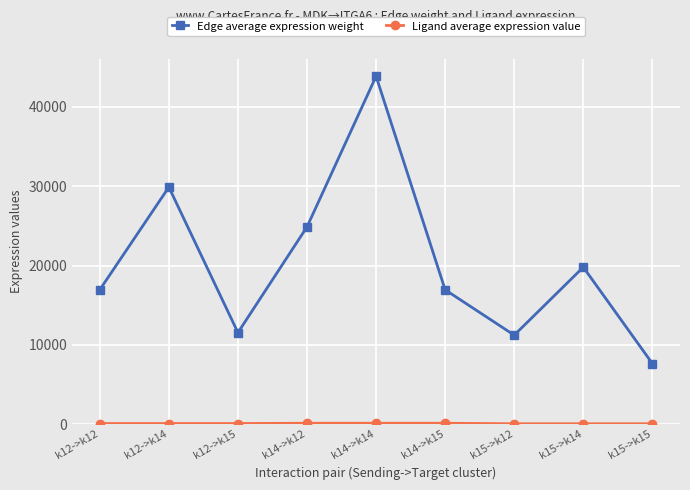

Between k14->k12 and k14->k15, which series saw the biggest shift?

Edge average expression weight